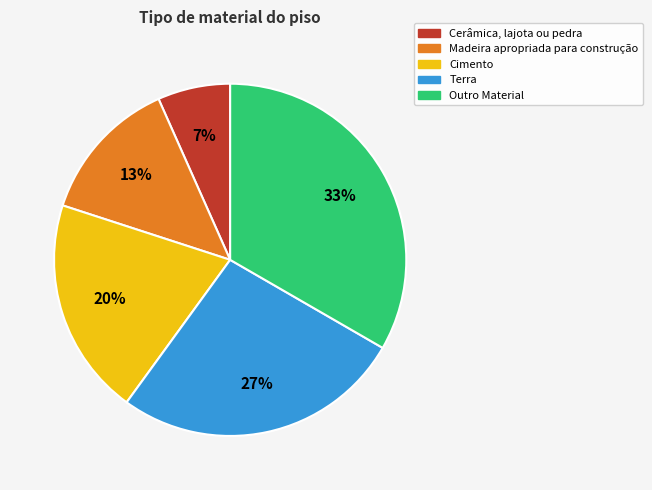

To the nearest percent, what is the combined percentage of Cerâmica, lajota ou pedra and Outro Material?

40%